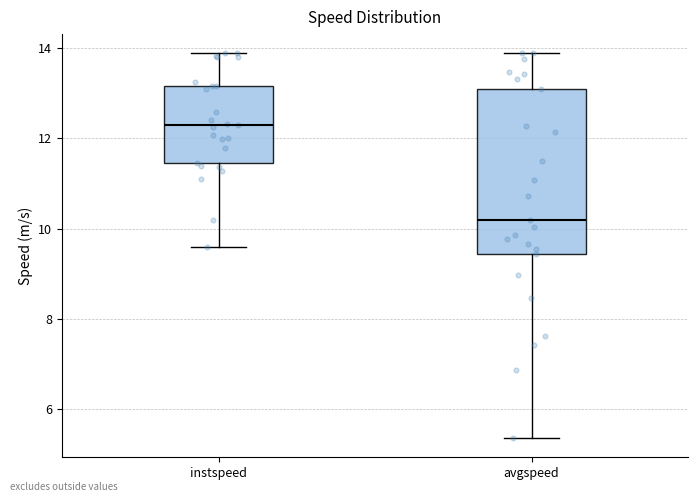

Which box is the tallest, from its lower edge to its upper edge?

avgspeed